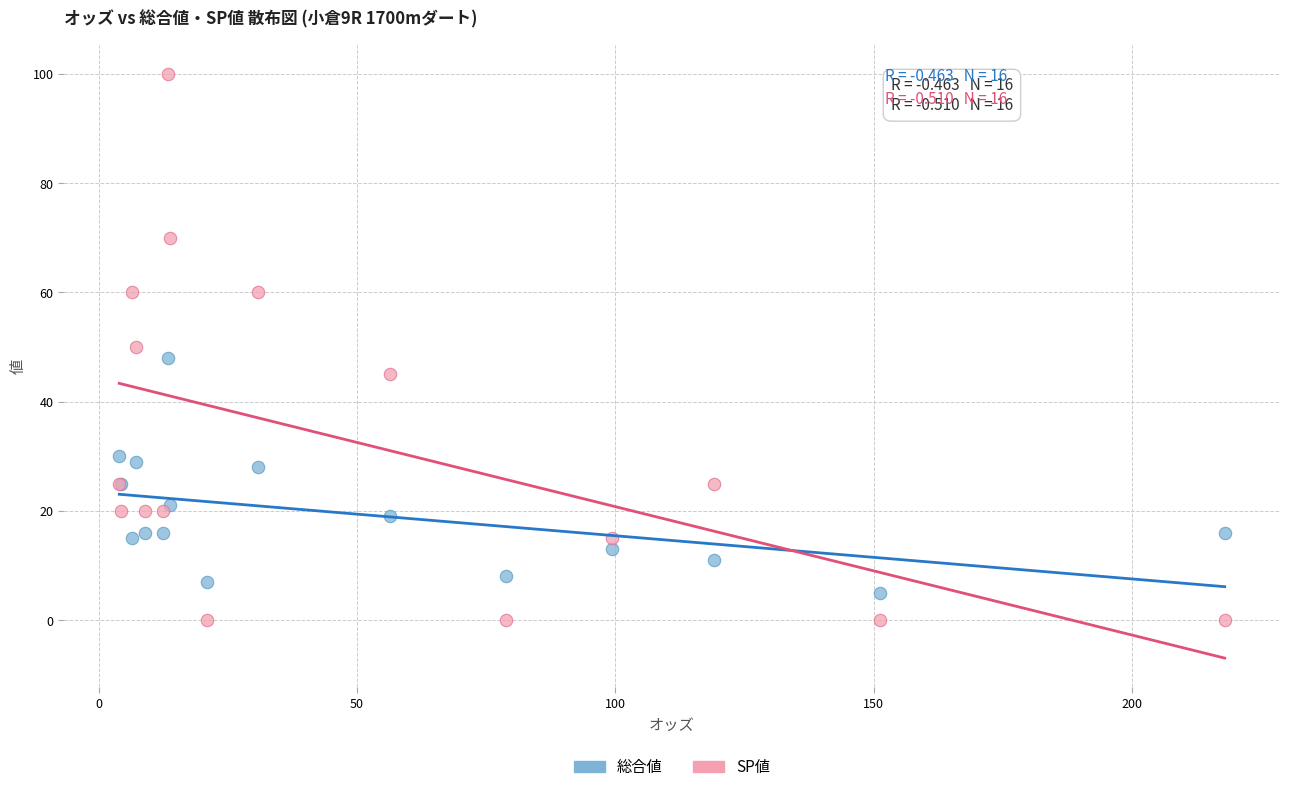

Which series contains the lowest Y value?

SP値